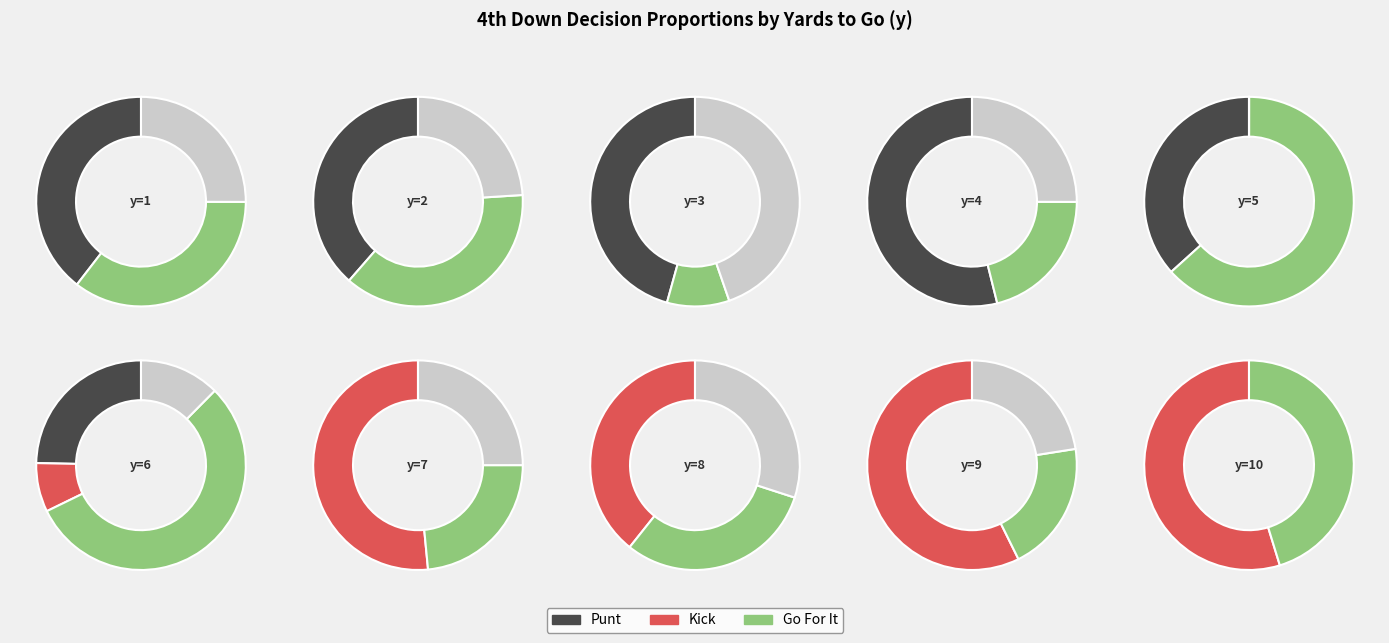

Combined, what portion of the pie is y=8 and y=1?

16.5%